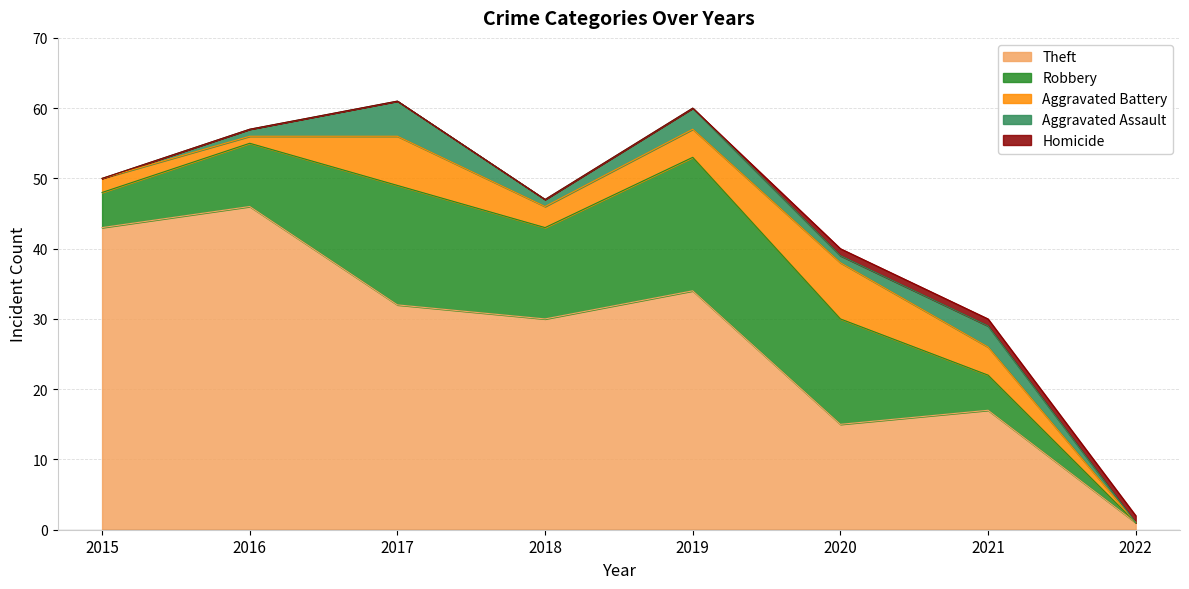

Count the number of data series in this chart.

5